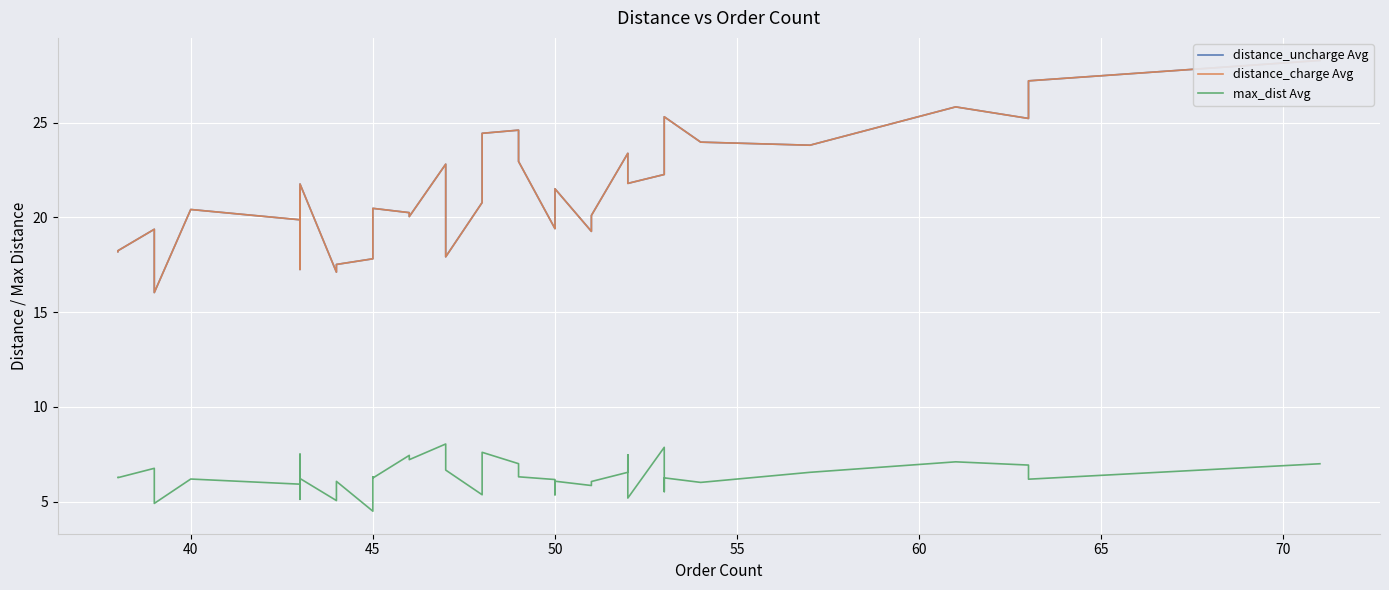

How many lines are shown in the chart?

3